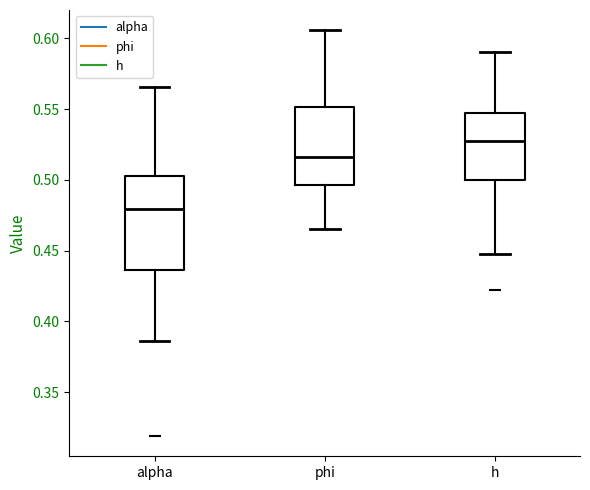

Which box's median line is the lowest?

alpha